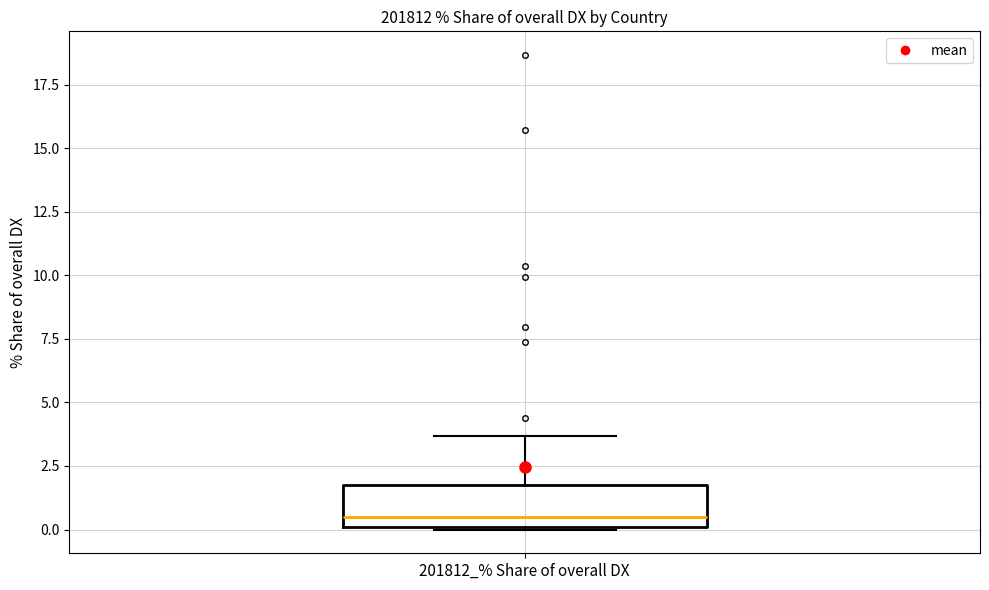

Where is the upper edge of the box for 201812_% Share of overall DX on the y-axis? The values are not printed on the chart, so give them approximately, as read against the axis.

1.5